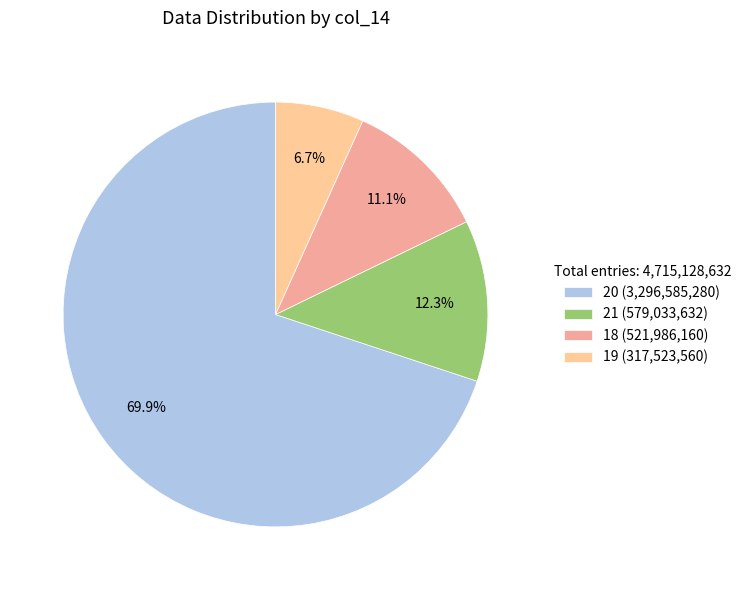

To the nearest percent, what is the average slice percentage?

25%